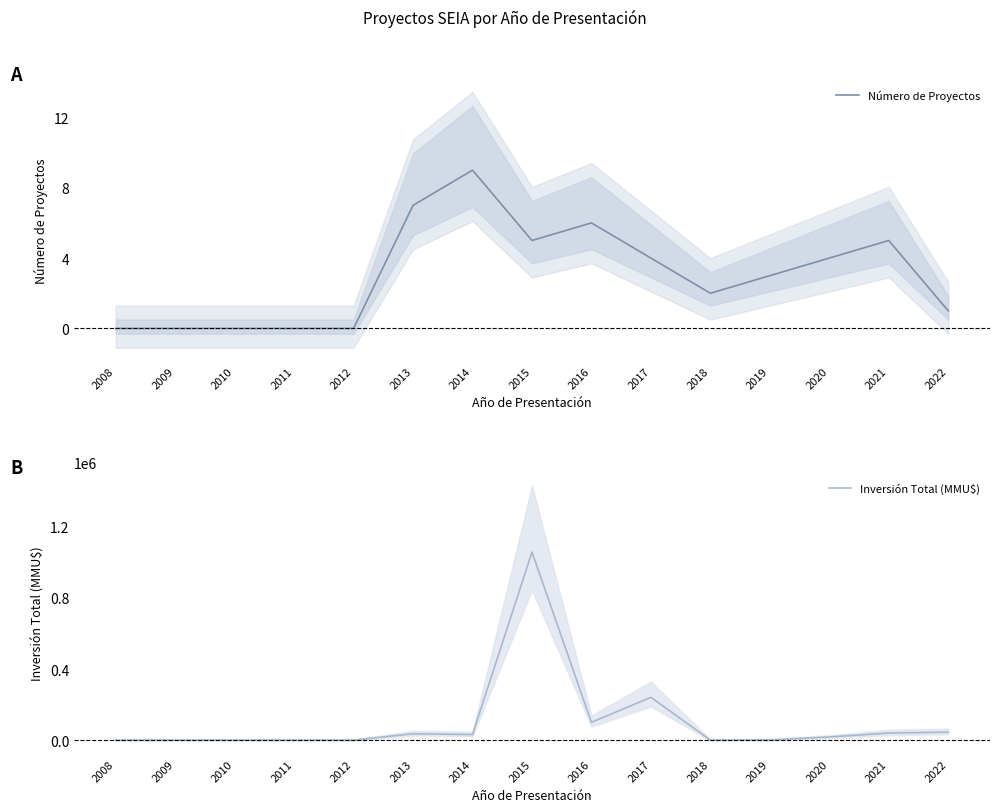

Rank the series by their average value, from lowest to highest.

Número de Proyectos, Inversión Total (MMU$)